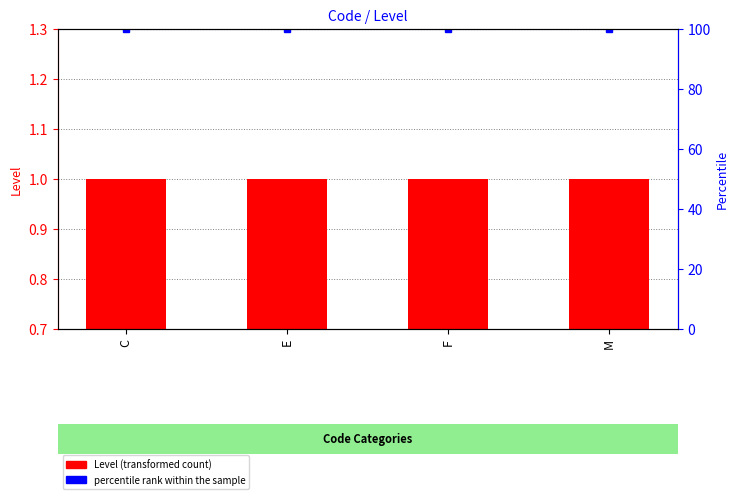

At which label is Level closest to 1?

C